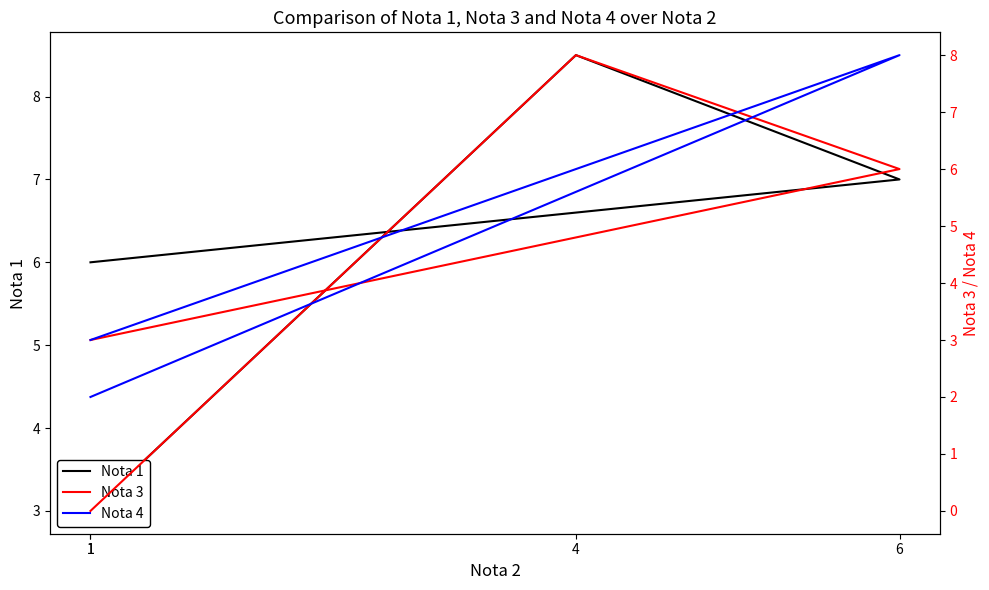

At 6, list the series in order from smallest to largest.

Nota 3, Nota 1, Nota 4